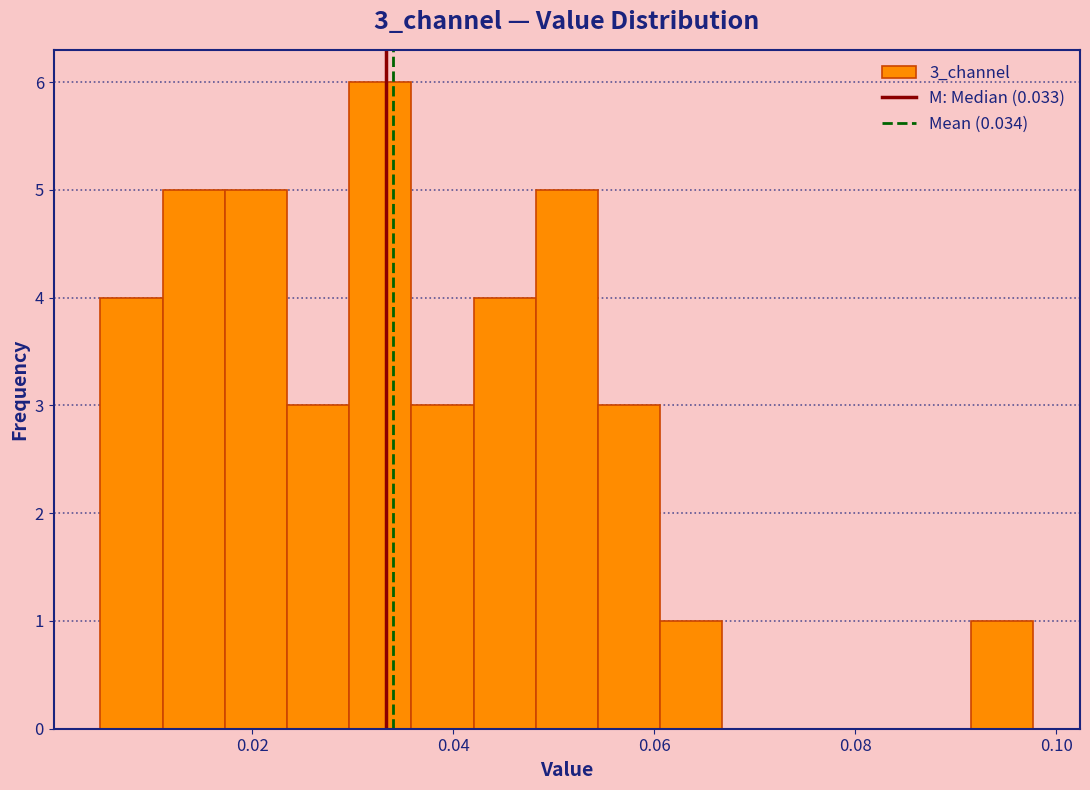

Around what value on the x-axis is the tallest bar? Give the approximate position of its centre, as read against the axis.

0.032